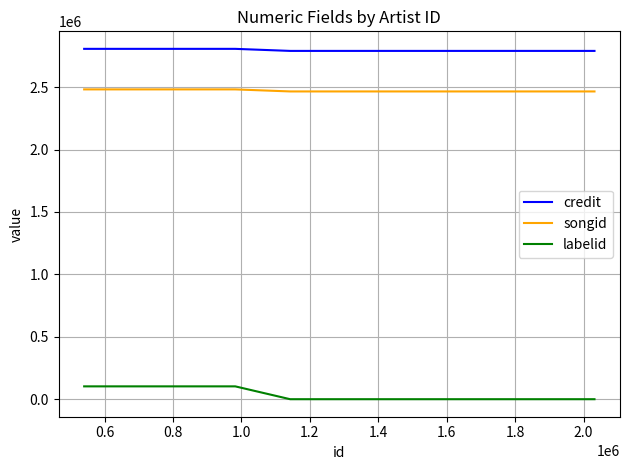

True or false: labelid and credit intersect in this chart.

False